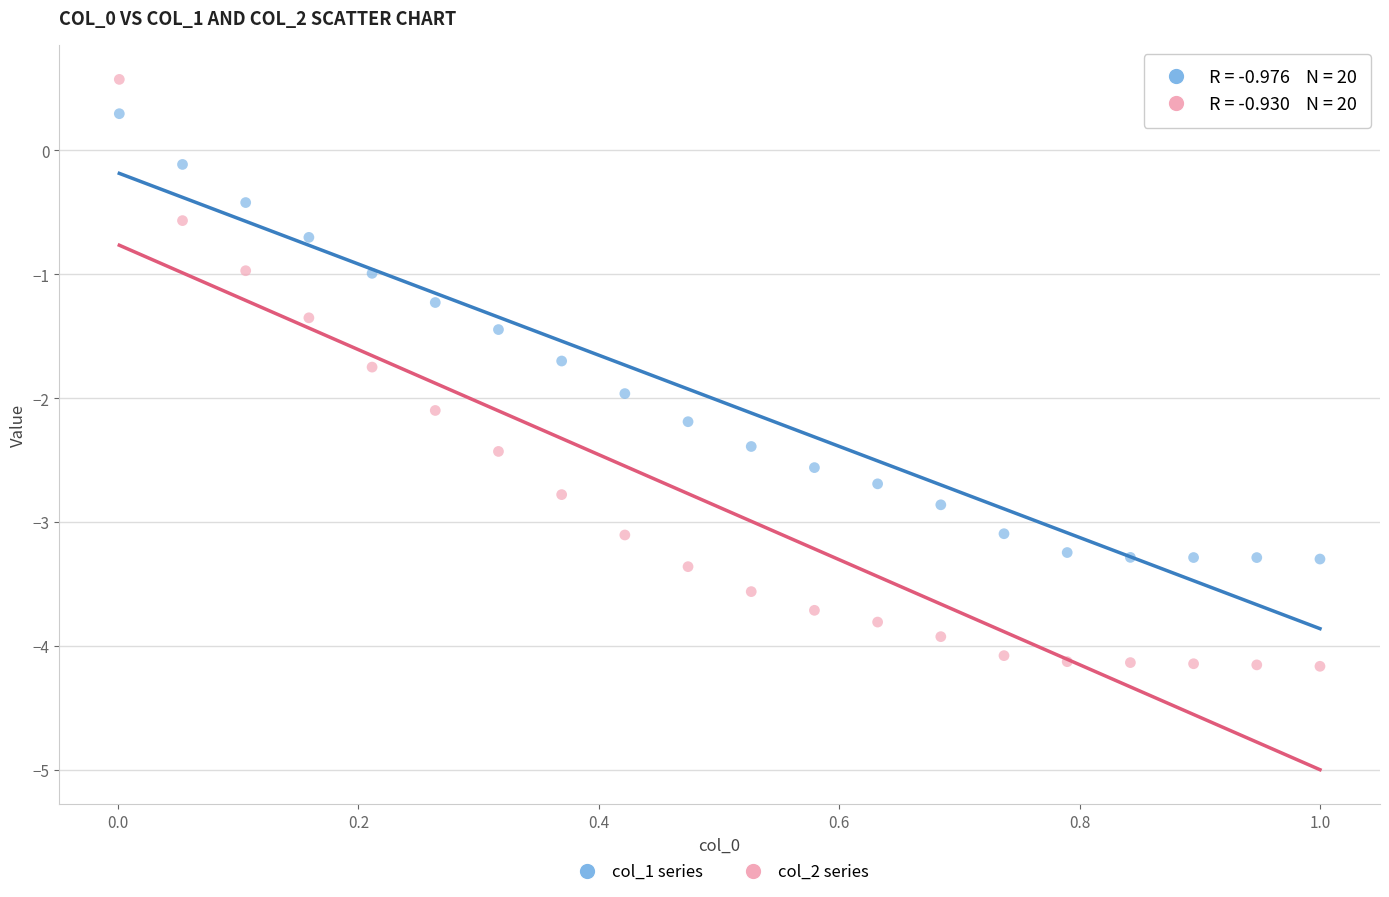

Which series contains the highest Y value?

col_2 series